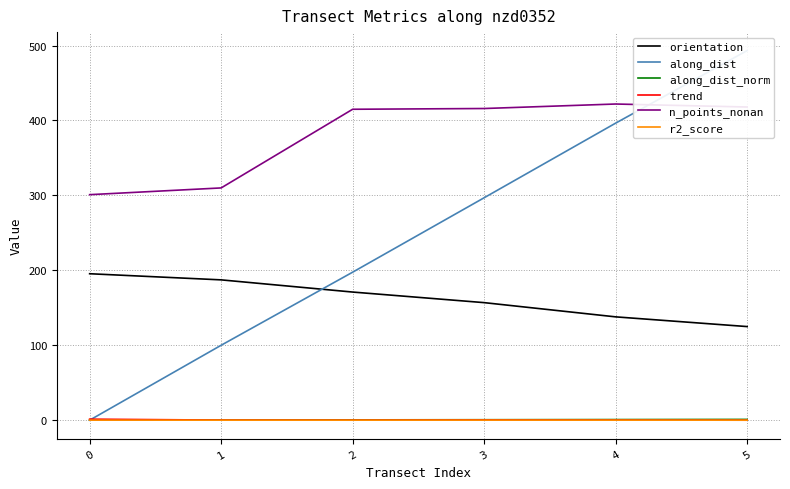

What is the value of the along_dist_norm point at the 6th from the left?

1.0